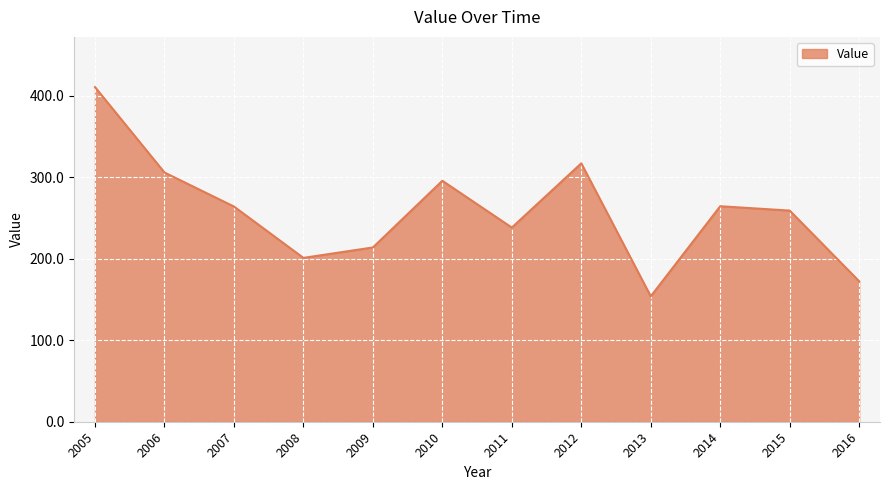

What is the average value?

258.1